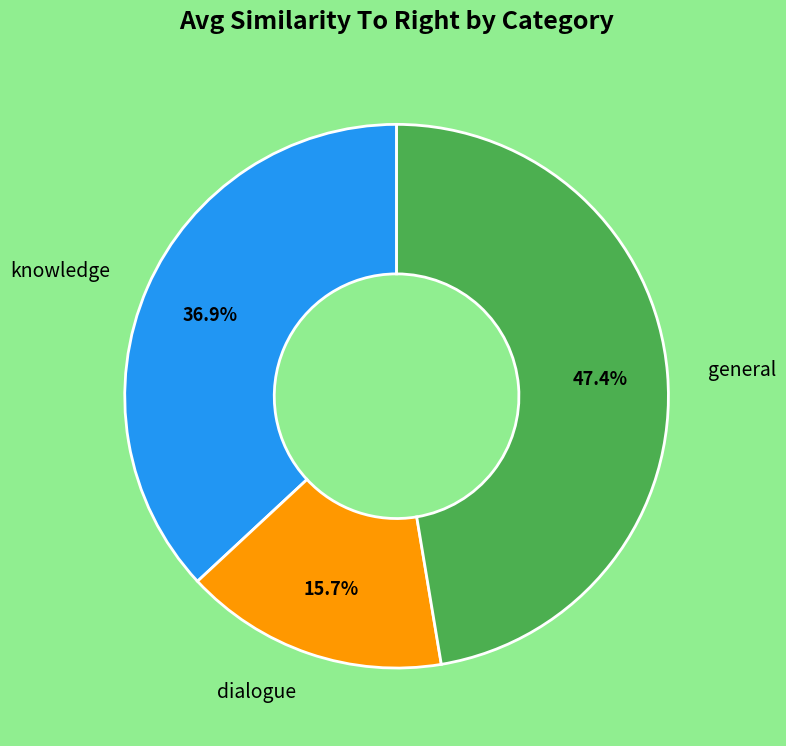

Is there any slice that represents more than half of the pie?

No